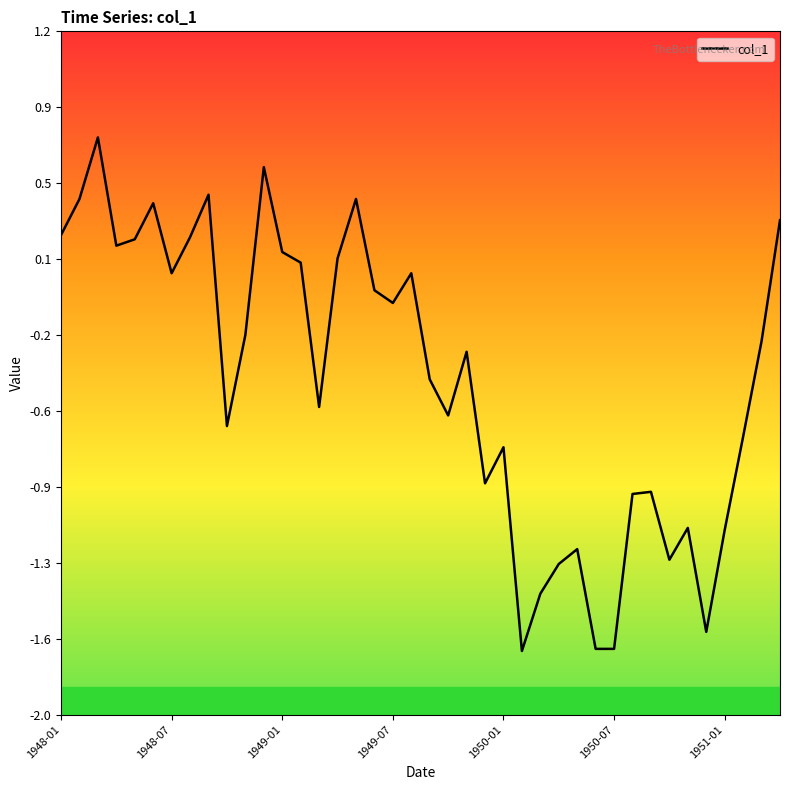

Does the chart have visible grid lines?

No